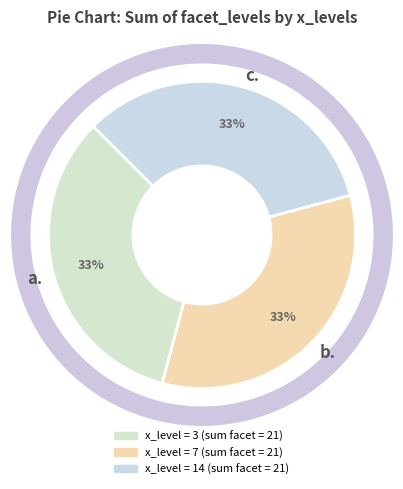

The c. slice represents 33% of the pie. True or false?

True